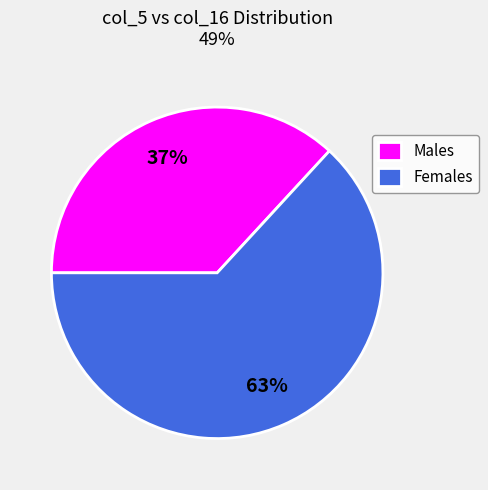

Which category has the smallest portion of the pie?

Males